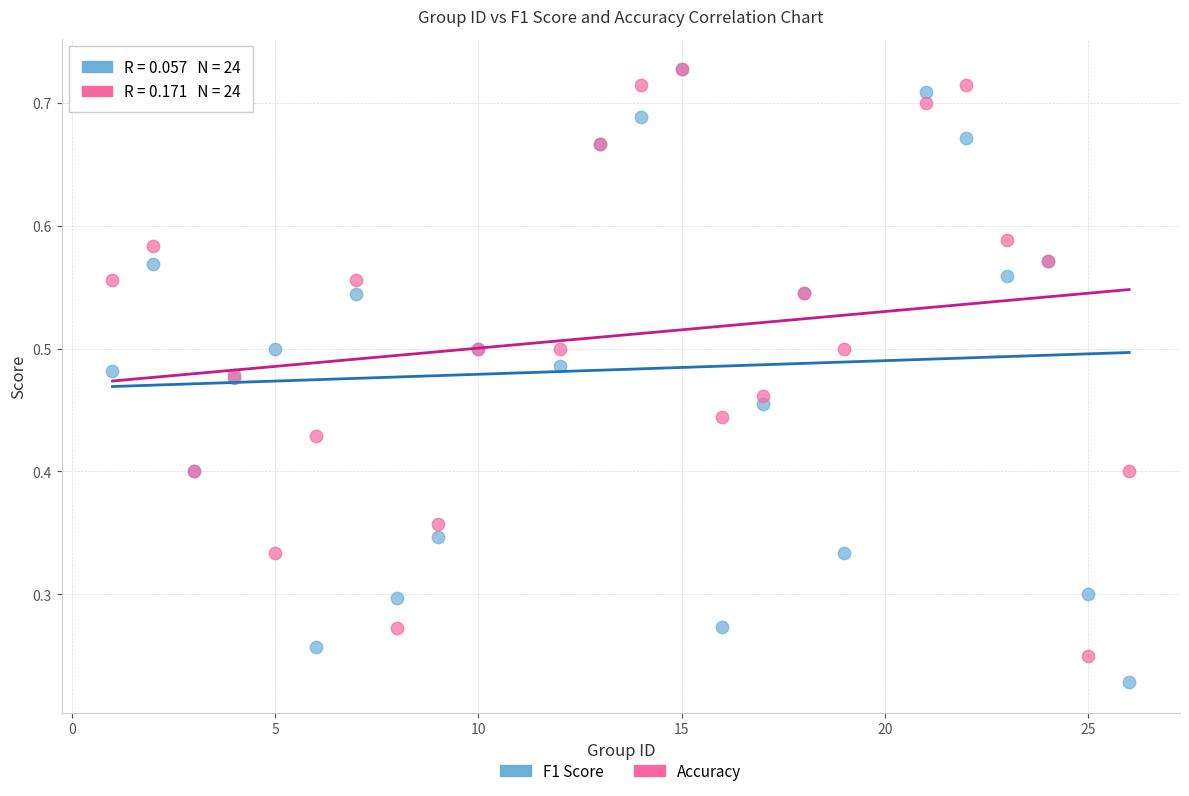

Which series reaches the minimum Y coordinate?

F1 Score